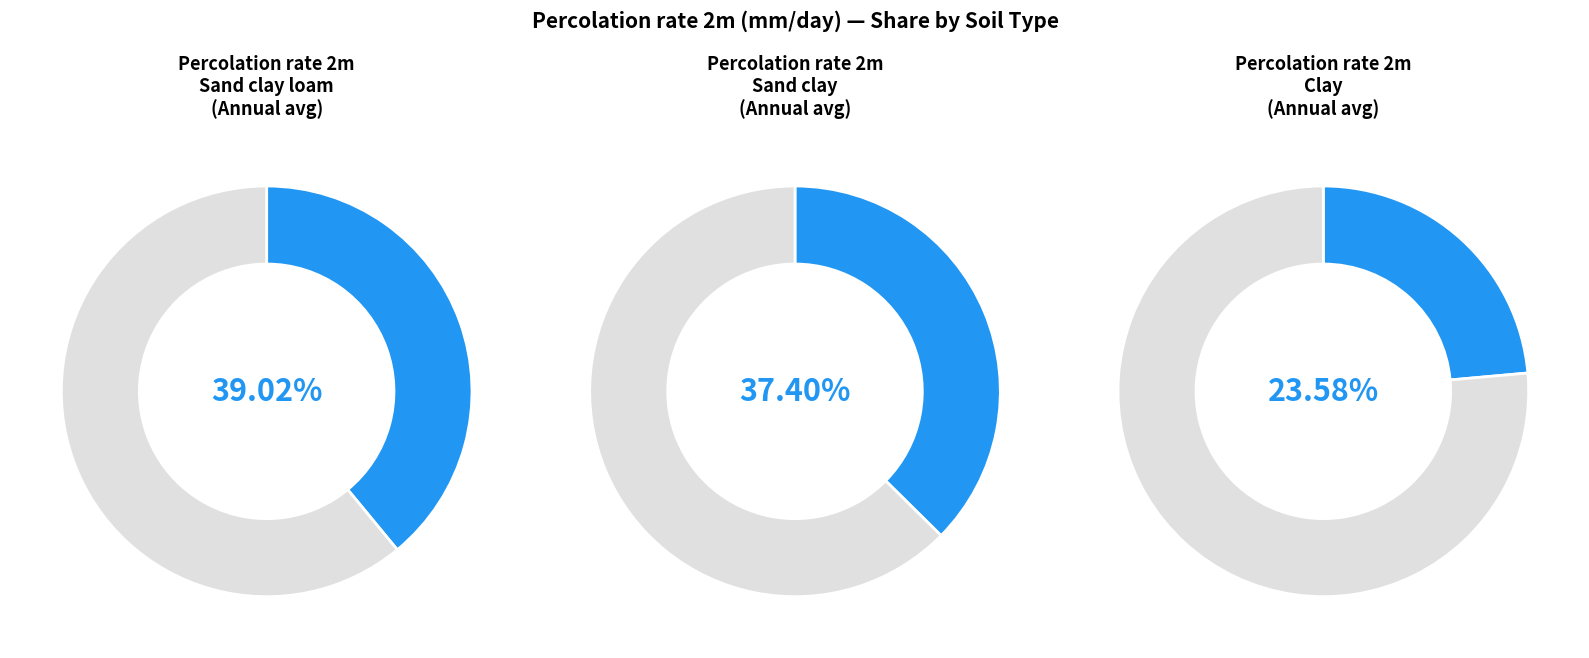

Count the number of slices in the pie.

3